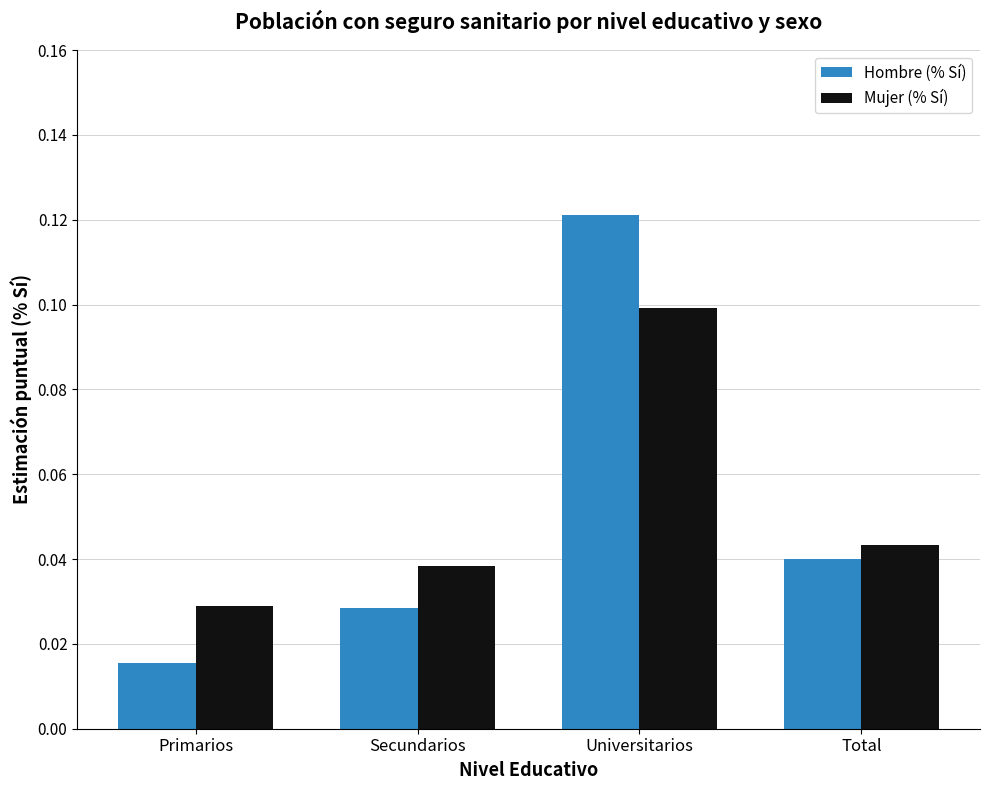

What is the sum of all Hombre (% Sí) values?

0.2